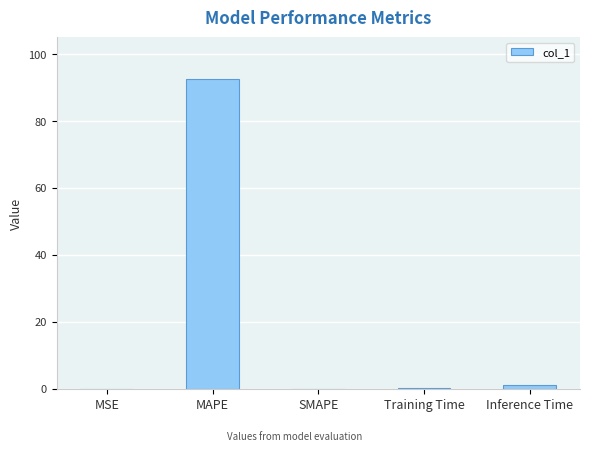

The value at Training Time is 0.1. True or false?

True